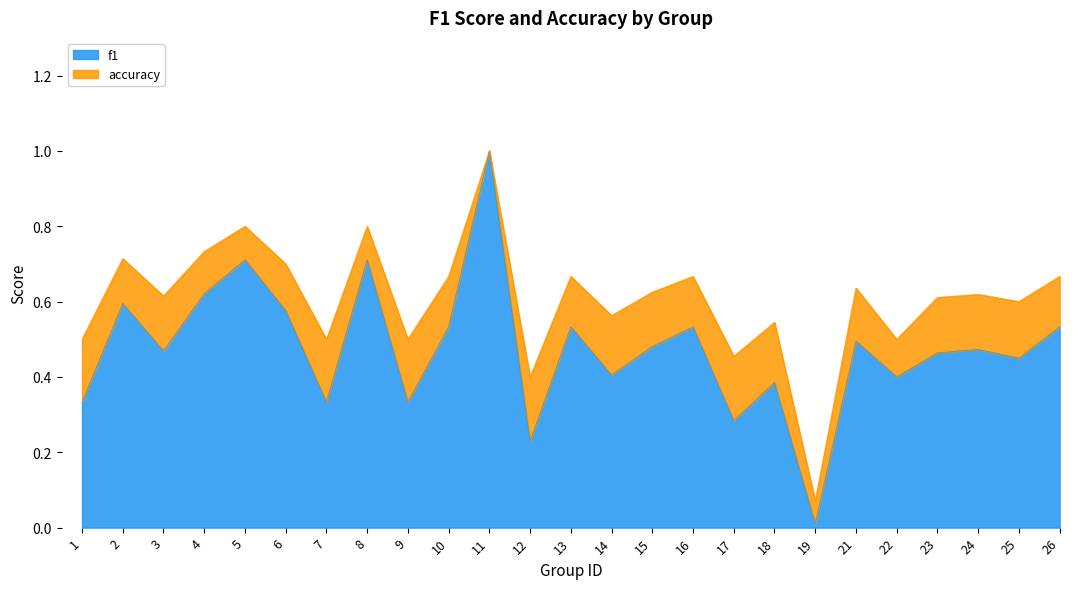

Which category has the highest value across all series?

11